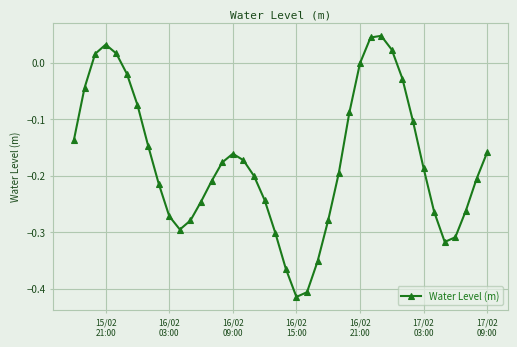

How many points are higher than both their immediate neighbors (excluding endpoints)?

3